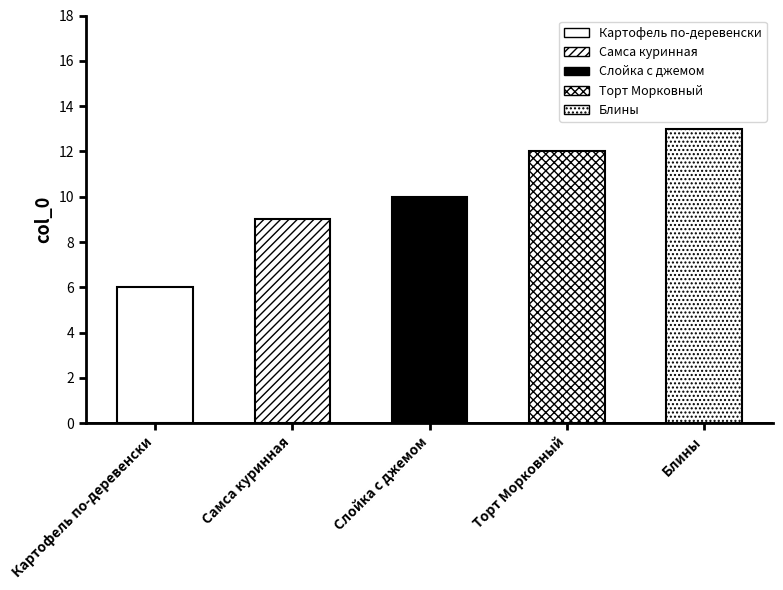

What position from the right is Блины?

1